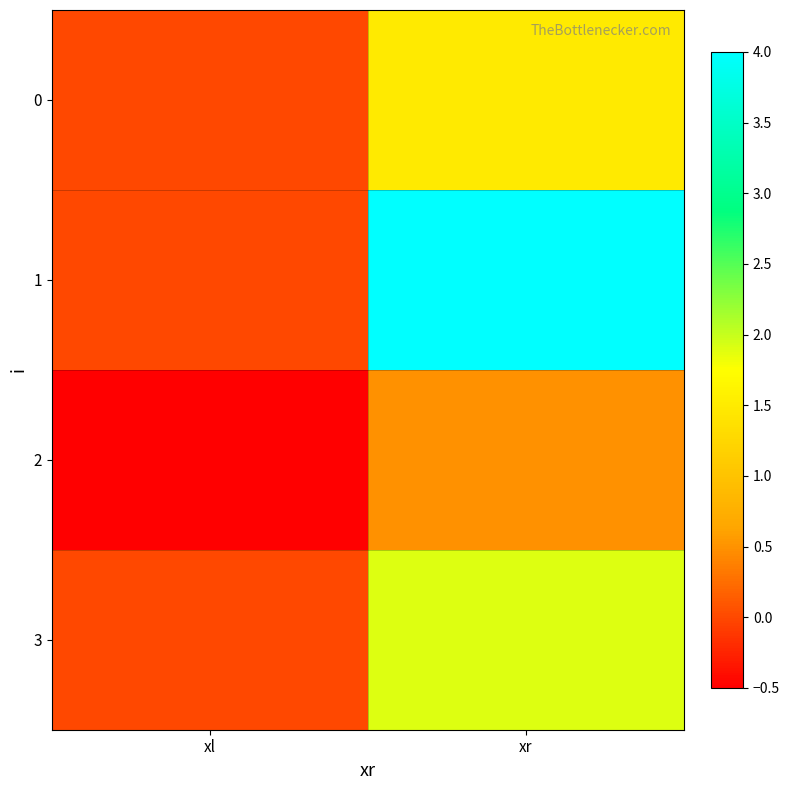

Which series has the largest total across all categories?

1